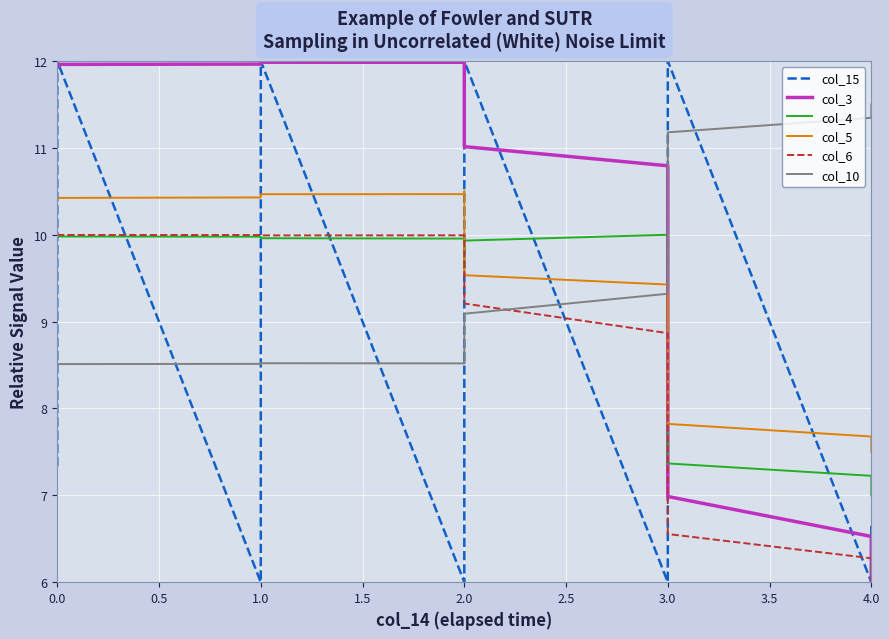

Is this an area chart (filled region under the line)?

No